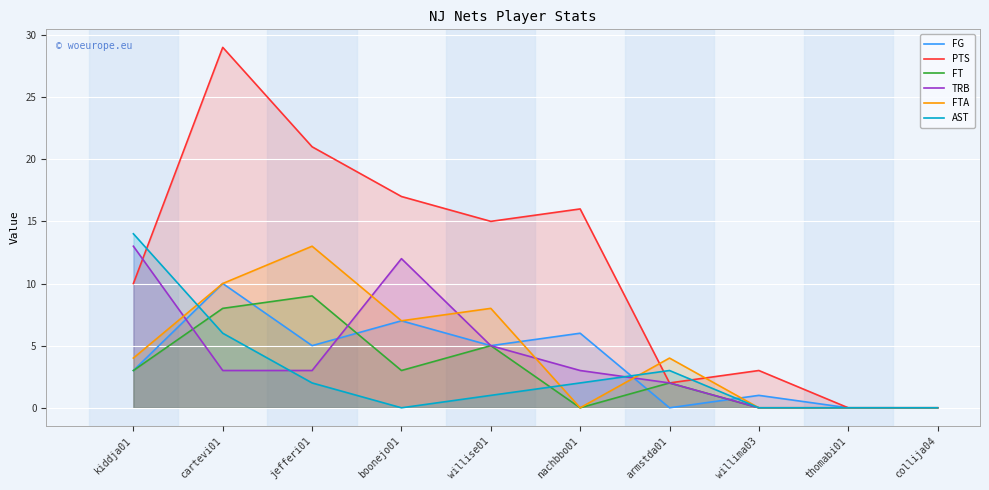

The FTA series shows 2 at kiddja01. True or false?

False